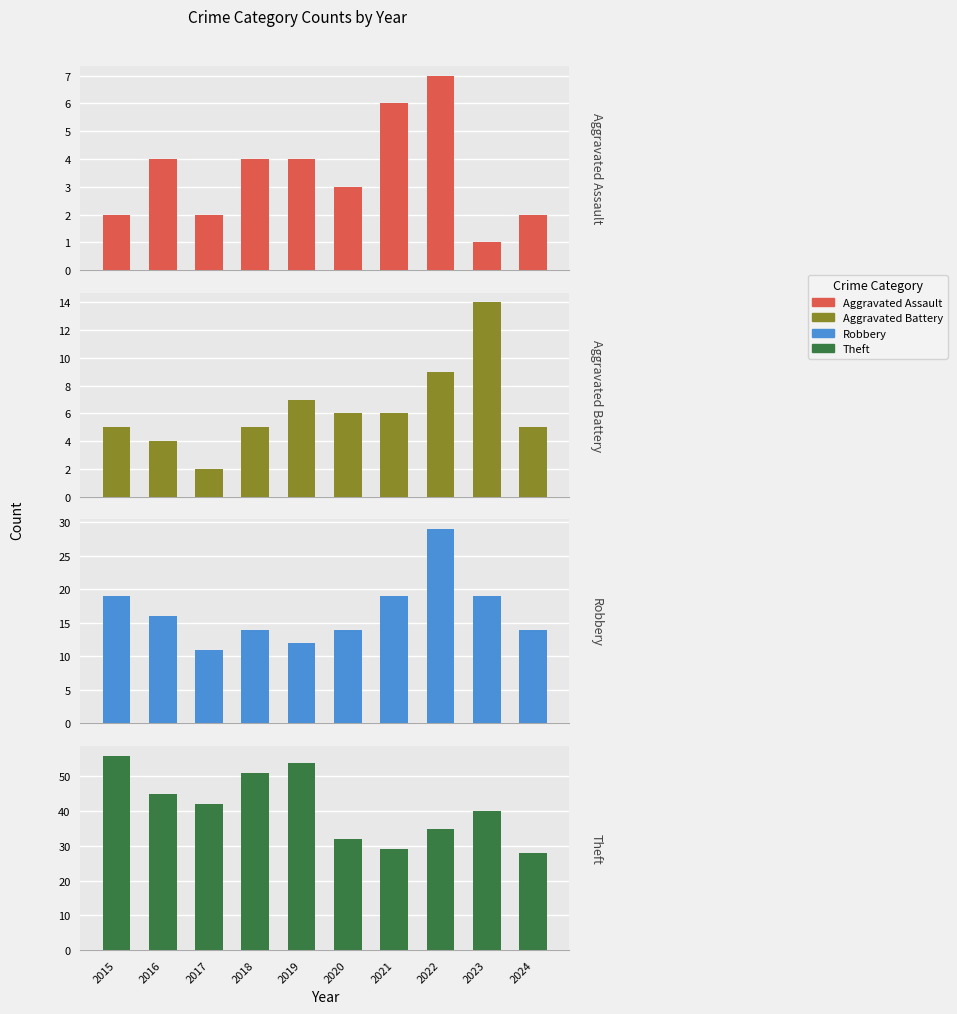

How many data points in Aggravated Assault are less than 4?

5